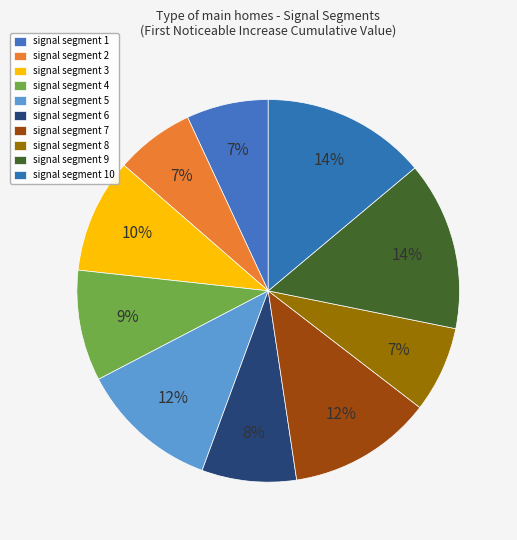

What percentage is the signal segment 9 slice, to the nearest percent?

14%